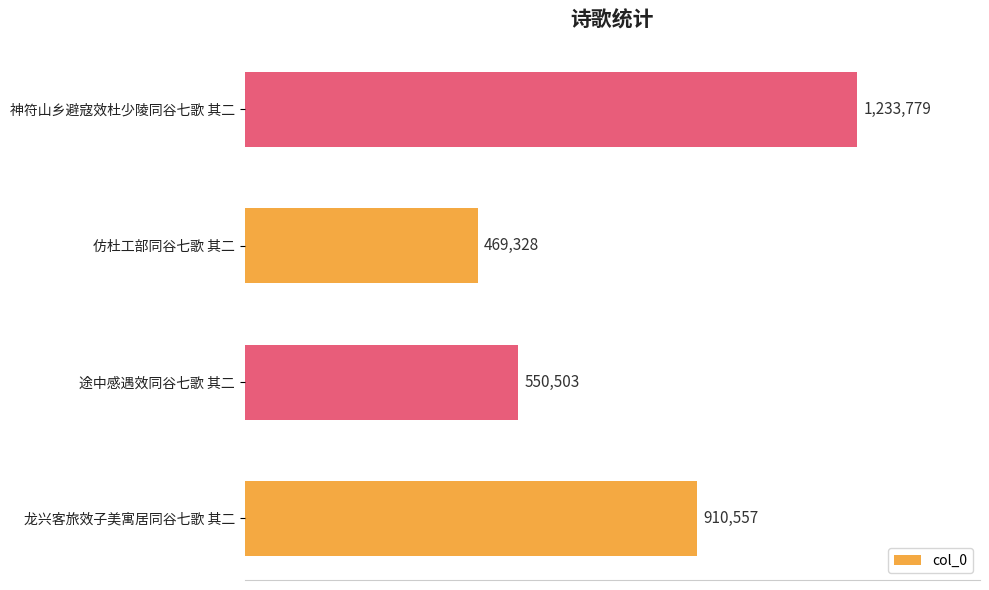

Which label corresponds to the largest value in the chart?

神符山乡避寇效杜少陵同谷七歌 其二